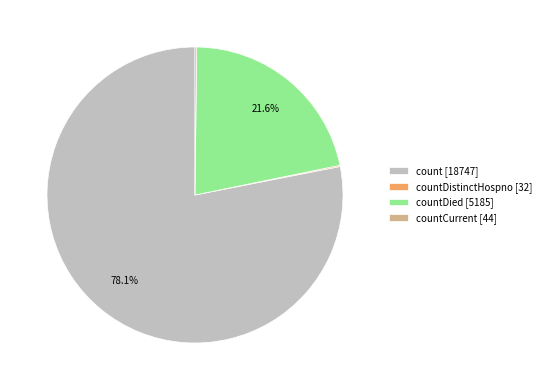

What is the largest slice in the pie chart?

count [18747]